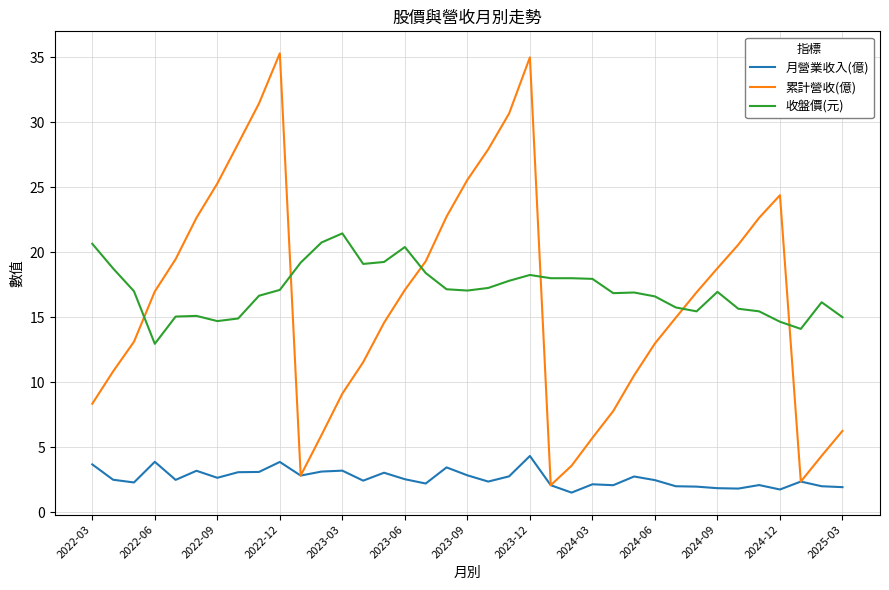

Which series has the largest range (max minus min)?

累計營收(億)